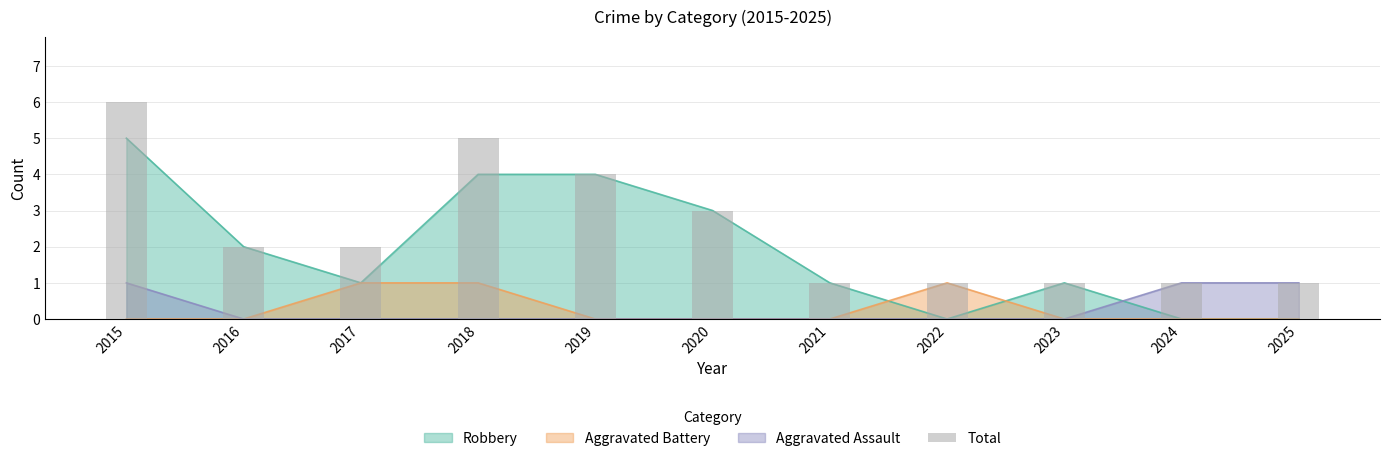

Does the chart contain any negative values?

No